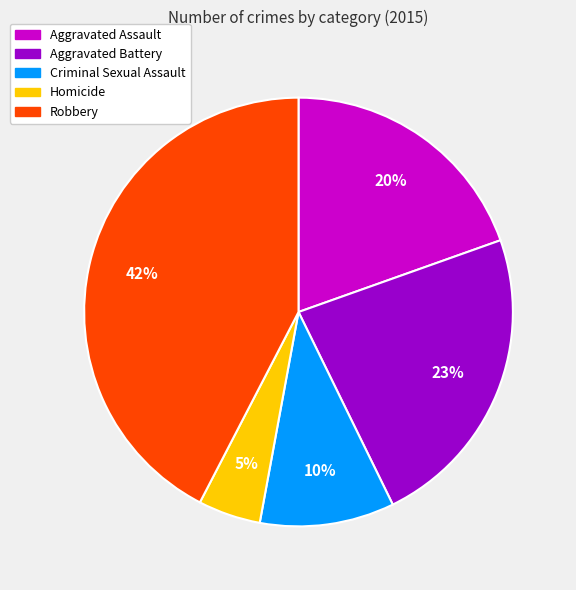

The Criminal Sexual Assault slice represents 1% of the pie. True or false?

False